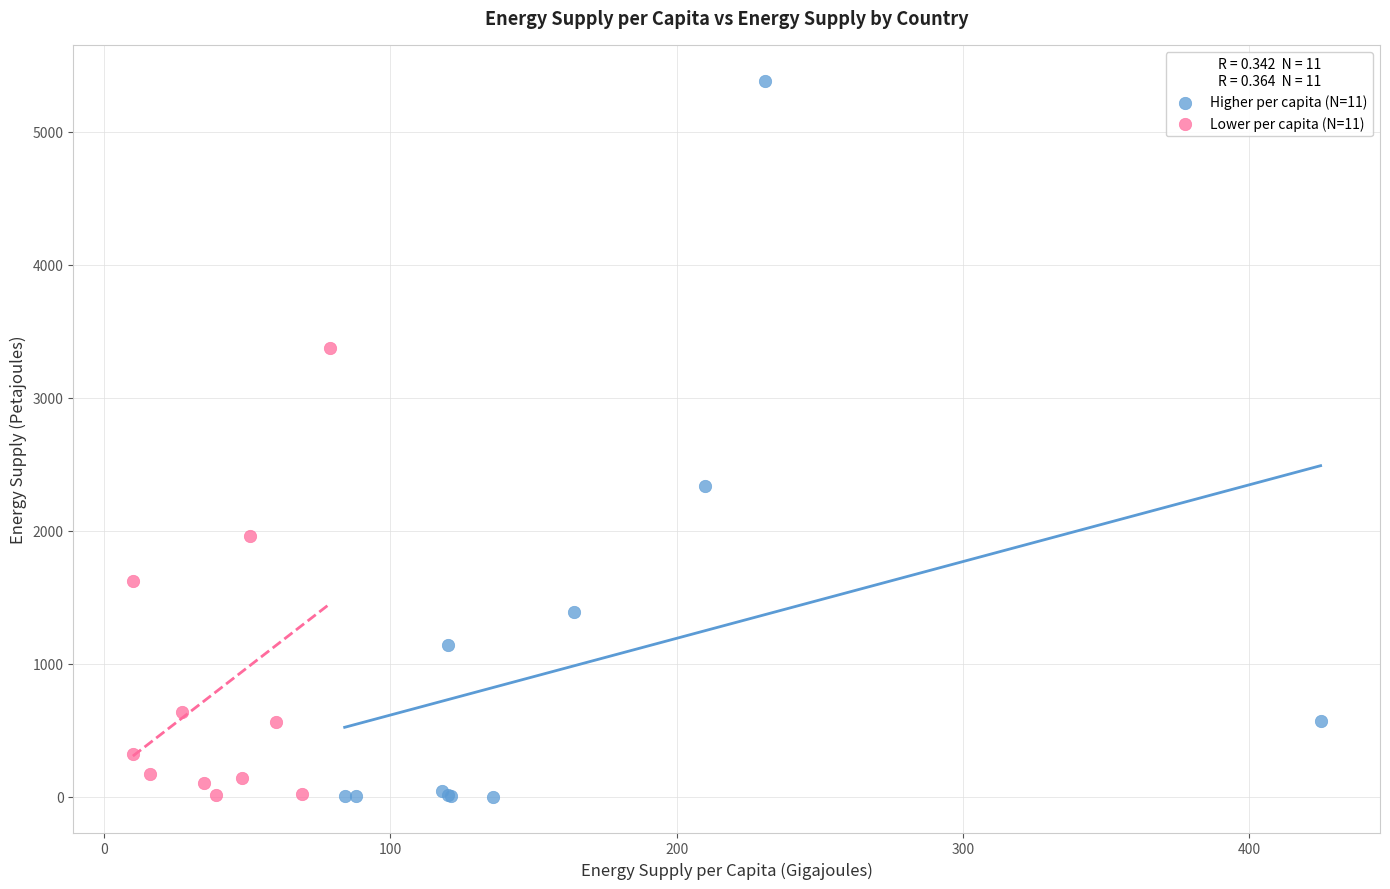

Which series has the widest spread of Y values?

Higher per capita (N=11)